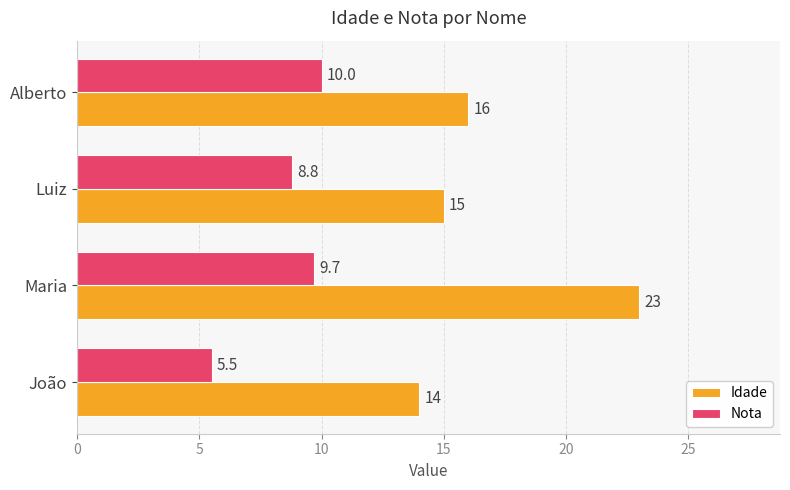

At how many categories does at least one series exceed 8?

4